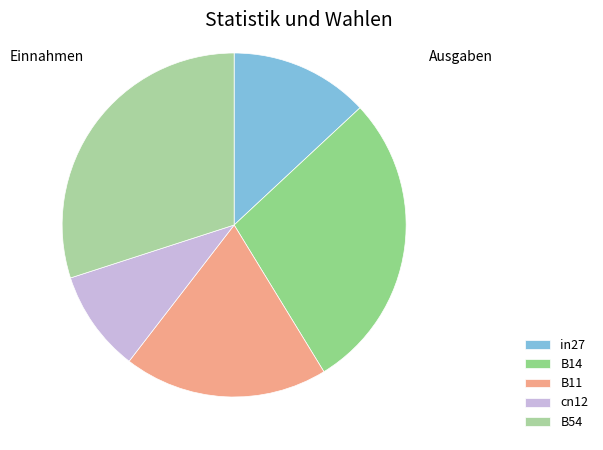

To the nearest percent, what is the average slice percentage?

20%